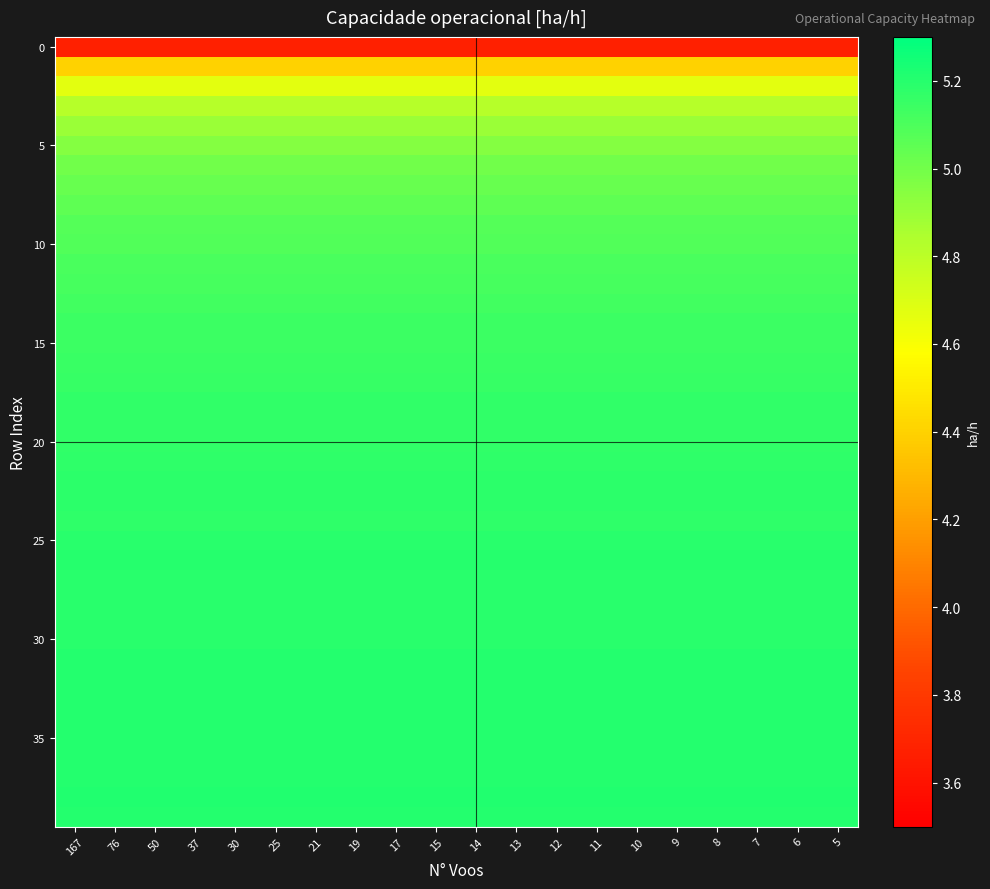

Reading right to left, transcribe all the data shown in this chart.

row_0: 5=3.7	6=3.7	7=3.7	8=3.7	9=3.7	10=3.7	11=3.7	12=3.7	13=3.7	14=3.7	15=3.7	17=3.7	19=3.7	21=3.7	25=3.7	30=3.7	37=3.7	50=3.7	76=3.7	167=3.7
row_1: 5=4.4	6=4.4	7=4.4	8=4.4	9=4.4	10=4.4	11=4.4	12=4.4	13=4.4	14=4.4	15=4.4	17=4.4	19=4.4	21=4.4	25=4.4	30=4.4	37=4.4	50=4.4	76=4.4	167=4.4
row_2: 5=4.7	6=4.7	7=4.7	8=4.7	9=4.7	10=4.7	11=4.7	12=4.7	13=4.7	14=4.7	15=4.7	17=4.7	19=4.7	21=4.7	25=4.7	30=4.7	37=4.7	50=4.7	76=4.7	167=4.7
row_3: 5=4.8	6=4.8	7=4.8	8=4.8	9=4.8	10=4.8	11=4.8	12=4.8	13=4.8	14=4.8	15=4.8	17=4.8	19=4.8	21=4.8	25=4.8	30=4.8	37=4.8	50=4.8	76=4.8	167=4.8
row_4: 5=4.9	6=4.9	7=4.9	8=4.9	9=4.9	10=4.9	11=4.9	12=4.9	13=4.9	14=4.9	15=4.9	17=4.9	19=4.9	21=4.9	25=4.9	30=4.9	37=4.9	50=4.9	76=4.9	167=4.9
row_5: 5=5.0	6=5.0	7=5.0	8=5.0	9=5.0	10=5.0	11=5.0	12=5.0	13=5.0	14=5.0	15=5.0	17=5.0	19=5.0	21=5.0	25=5.0	30=5.0	37=5.0	50=5.0	76=5.0	167=5.0
row_6: 5=5.0	6=5.0	7=5.0	8=5.0	9=5.0	10=5.0	11=5.0	12=5.0	13=5.0	14=5.0	15=5.0	17=5.0	19=5.0	21=5.0	25=5.0	30=5.0	37=5.0	50=5.0	76=5.0	167=5.0
row_7: 5=5.0	6=5.0	7=5.0	8=5.0	9=5.0	10=5.0	11=5.0	12=5.0	13=5.0	14=5.0	15=5.0	17=5.0	19=5.0	21=5.0	25=5.0	30=5.0	37=5.0	50=5.0	76=5.0	167=5.0
row_8: 5=5.0	6=5.0	7=5.0	8=5.0	9=5.0	10=5.0	11=5.0	12=5.0	13=5.0	14=5.0	15=5.0	17=5.0	19=5.0	21=5.0	25=5.0	30=5.0	37=5.0	50=5.0	76=5.0	167=5.0
row_9: 5=5.1	6=5.1	7=5.1	8=5.1	9=5.1	10=5.1	11=5.1	12=5.1	13=5.1	14=5.1	15=5.1	17=5.1	19=5.1	21=5.1	25=5.1	30=5.1	37=5.1	50=5.1	76=5.1	167=5.1
row_10: 5=5.1	6=5.1	7=5.1	8=5.1	9=5.1	10=5.1	11=5.1	12=5.1	13=5.1	14=5.1	15=5.1	17=5.1	19=5.1	21=5.1	25=5.1	30=5.1	37=5.1	50=5.1	76=5.1	167=5.1
row_11: 5=5.1	6=5.1	7=5.1	8=5.1	9=5.1	10=5.1	11=5.1	12=5.1	13=5.1	14=5.1	15=5.1	17=5.1	19=5.1	21=5.1	25=5.1	30=5.1	37=5.1	50=5.1	76=5.1	167=5.1
row_12: 5=5.1	6=5.1	7=5.1	8=5.1	9=5.1	10=5.1	11=5.1	12=5.1	13=5.1	14=5.1	15=5.1	17=5.1	19=5.1	21=5.1	25=5.1	30=5.1	37=5.1	50=5.1	76=5.1	167=5.1
row_13: 5=5.1	6=5.1	7=5.1	8=5.1	9=5.1	10=5.1	11=5.1	12=5.1	13=5.1	14=5.1	15=5.1	17=5.1	19=5.1	21=5.1	25=5.1	30=5.1	37=5.1	50=5.1	76=5.1	167=5.1
row_14: 5=5.1	6=5.1	7=5.1	8=5.1	9=5.1	10=5.1	11=5.1	12=5.1	13=5.1	14=5.1	15=5.1	17=5.1	19=5.1	21=5.1	25=5.1	30=5.1	37=5.1	50=5.1	76=5.1	167=5.1
row_15: 5=5.1	6=5.1	7=5.1	8=5.1	9=5.1	10=5.1	11=5.1	12=5.1	13=5.1	14=5.1	15=5.1	17=5.1	19=5.1	21=5.1	25=5.1	30=5.1	37=5.1	50=5.1	76=5.1	167=5.1
row_16: 5=5.2	6=5.2	7=5.2	8=5.2	9=5.2	10=5.2	11=5.2	12=5.2	13=5.2	14=5.2	15=5.2	17=5.2	19=5.2	21=5.2	25=5.2	30=5.2	37=5.2	50=5.2	76=5.2	167=5.2
row_17: 5=5.2	6=5.2	7=5.2	8=5.2	9=5.2	10=5.2	11=5.2	12=5.2	13=5.2	14=5.2	15=5.2	17=5.2	19=5.2	21=5.2	25=5.2	30=5.2	37=5.2	50=5.2	76=5.2	167=5.2
row_18: 5=5.2	6=5.2	7=5.2	8=5.2	9=5.2	10=5.2	11=5.2	12=5.2	13=5.2	14=5.2	15=5.2	17=5.2	19=5.2	21=5.2	25=5.2	30=5.2	37=5.2	50=5.2	76=5.2	167=5.2
row_19: 5=5.2	6=5.2	7=5.2	8=5.2	9=5.2	10=5.2	11=5.2	12=5.2	13=5.2	14=5.2	15=5.2	17=5.2	19=5.2	21=5.2	25=5.2	30=5.2	37=5.2	50=5.2	76=5.2	167=5.2
row_20: 5=5.2	6=5.2	7=5.2	8=5.2	9=5.2	10=5.2	11=5.2	12=5.2	13=5.2	14=5.2	15=5.2	17=5.2	19=5.2	21=5.2	25=5.2	30=5.2	37=5.2	50=5.2	76=5.2	167=5.2
row_21: 5=5.2	6=5.2	7=5.2	8=5.2	9=5.2	10=5.2	11=5.2	12=5.2	13=5.2	14=5.2	15=5.2	17=5.2	19=5.2	21=5.2	25=5.2	30=5.2	37=5.2	50=5.2	76=5.2	167=5.2
row_22: 5=5.2	6=5.2	7=5.2	8=5.2	9=5.2	10=5.2	11=5.2	12=5.2	13=5.2	14=5.2	15=5.2	17=5.2	19=5.2	21=5.2	25=5.2	30=5.2	37=5.2	50=5.2	76=5.2	167=5.2
row_23: 5=5.2	6=5.2	7=5.2	8=5.2	9=5.2	10=5.2	11=5.2	12=5.2	13=5.2	14=5.2	15=5.2	17=5.2	19=5.2	21=5.2	25=5.2	30=5.2	37=5.2	50=5.2	76=5.2	167=5.2
row_24: 5=5.2	6=5.2	7=5.2	8=5.2	9=5.2	10=5.2	11=5.2	12=5.2	13=5.2	14=5.2	15=5.2	17=5.2	19=5.2	21=5.2	25=5.2	30=5.2	37=5.2	50=5.2	76=5.2	167=5.2
row_25: 5=5.2	6=5.2	7=5.2	8=5.2	9=5.2	10=5.2	11=5.2	12=5.2	13=5.2	14=5.2	15=5.2	17=5.2	19=5.2	21=5.2	25=5.2	30=5.2	37=5.2	50=5.2	76=5.2	167=5.2
row_26: 5=5.2	6=5.2	7=5.2	8=5.2	9=5.2	10=5.2	11=5.2	12=5.2	13=5.2	14=5.2	15=5.2	17=5.2	19=5.2	21=5.2	25=5.2	30=5.2	37=5.2	50=5.2	76=5.2	167=5.2
row_27: 5=5.2	6=5.2	7=5.2	8=5.2	9=5.2	10=5.2	11=5.2	12=5.2	13=5.2	14=5.2	15=5.2	17=5.2	19=5.2	21=5.2	25=5.2	30=5.2	37=5.2	50=5.2	76=5.2	167=5.2
row_28: 5=5.2	6=5.2	7=5.2	8=5.2	9=5.2	10=5.2	11=5.2	12=5.2	13=5.2	14=5.2	15=5.2	17=5.2	19=5.2	21=5.2	25=5.2	30=5.2	37=5.2	50=5.2	76=5.2	167=5.2
row_29: 5=5.2	6=5.2	7=5.2	8=5.2	9=5.2	10=5.2	11=5.2	12=5.2	13=5.2	14=5.2	15=5.2	17=5.2	19=5.2	21=5.2	25=5.2	30=5.2	37=5.2	50=5.2	76=5.2	167=5.2
row_30: 5=5.2	6=5.2	7=5.2	8=5.2	9=5.2	10=5.2	11=5.2	12=5.2	13=5.2	14=5.2	15=5.2	17=5.2	19=5.2	21=5.2	25=5.2	30=5.2	37=5.2	50=5.2	76=5.2	167=5.2
row_31: 5=5.2	6=5.2	7=5.2	8=5.2	9=5.2	10=5.2	11=5.2	12=5.2	13=5.2	14=5.2	15=5.2	17=5.2	19=5.2	21=5.2	25=5.2	30=5.2	37=5.2	50=5.2	76=5.2	167=5.2
row_32: 5=5.2	6=5.2	7=5.2	8=5.2	9=5.2	10=5.2	11=5.2	12=5.2	13=5.2	14=5.2	15=5.2	17=5.2	19=5.2	21=5.2	25=5.2	30=5.2	37=5.2	50=5.2	76=5.2	167=5.2
row_33: 5=5.2	6=5.2	7=5.2	8=5.2	9=5.2	10=5.2	11=5.2	12=5.2	13=5.2	14=5.2	15=5.2	17=5.2	19=5.2	21=5.2	25=5.2	30=5.2	37=5.2	50=5.2	76=5.2	167=5.2
row_34: 5=5.2	6=5.2	7=5.2	8=5.2	9=5.2	10=5.2	11=5.2	12=5.2	13=5.2	14=5.2	15=5.2	17=5.2	19=5.2	21=5.2	25=5.2	30=5.2	37=5.2	50=5.2	76=5.2	167=5.2
row_35: 5=5.2	6=5.2	7=5.2	8=5.2	9=5.2	10=5.2	11=5.2	12=5.2	13=5.2	14=5.2	15=5.2	17=5.2	19=5.2	21=5.2	25=5.2	30=5.2	37=5.2	50=5.2	76=5.2	167=5.2
row_36: 5=5.2	6=5.2	7=5.2	8=5.2	9=5.2	10=5.2	11=5.2	12=5.2	13=5.2	14=5.2	15=5.2	17=5.2	19=5.2	21=5.2	25=5.2	30=5.2	37=5.2	50=5.2	76=5.2	167=5.2
row_37: 5=5.2	6=5.2	7=5.2	8=5.2	9=5.2	10=5.2	11=5.2	12=5.2	13=5.2	14=5.2	15=5.2	17=5.2	19=5.2	21=5.2	25=5.2	30=5.2	37=5.2	50=5.2	76=5.2	167=5.2
row_38: 5=5.2	6=5.2	7=5.2	8=5.2	9=5.2	10=5.2	11=5.2	12=5.2	13=5.2	14=5.2	15=5.2	17=5.2	19=5.2	21=5.2	25=5.2	30=5.2	37=5.2	50=5.2	76=5.2	167=5.2
row_39: 5=5.2	6=5.2	7=5.2	8=5.2	9=5.2	10=5.2	11=5.2	12=5.2	13=5.2	14=5.2	15=5.2	17=5.2	19=5.2	21=5.2	25=5.2	30=5.2	37=5.2	50=5.2	76=5.2	167=5.2